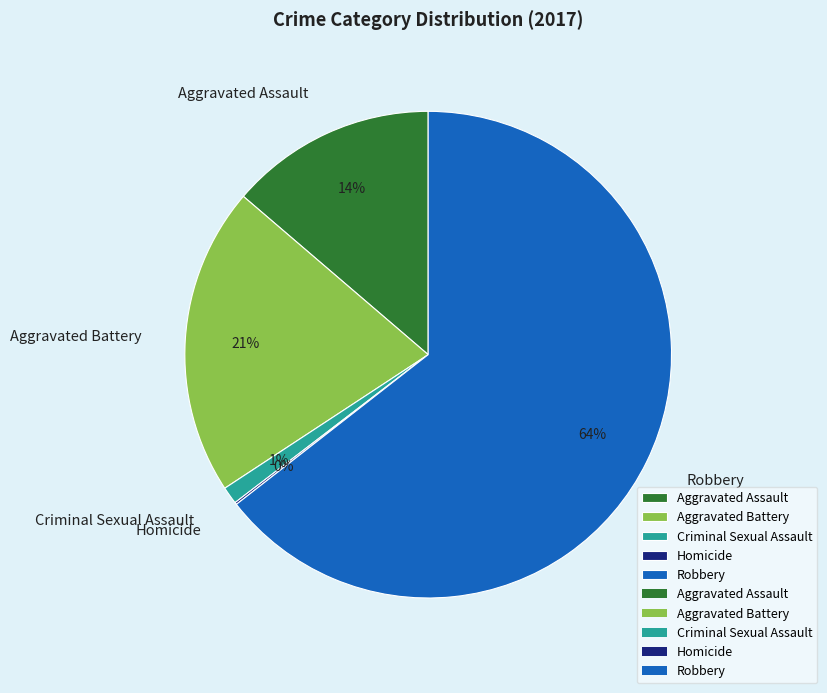

Which slice is the largest?

Robbery